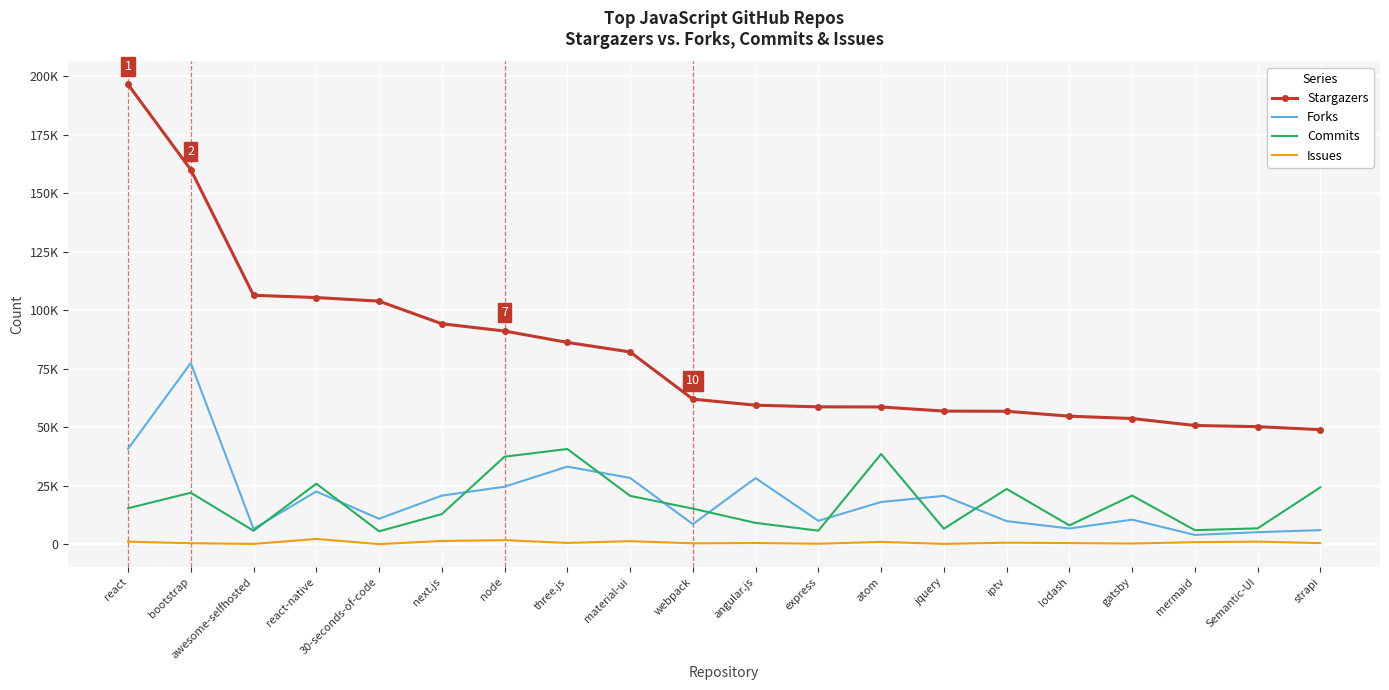

Rank the series at react from highest to lowest value.

Stargazers, Forks, Commits, Issues